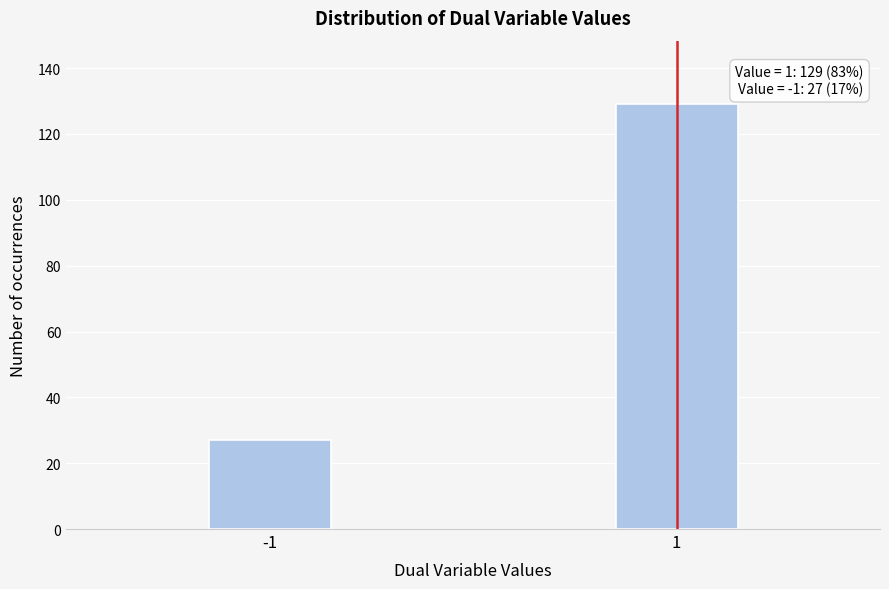

Reading left to right, extract all data points from this chart.

-1=27	1=129